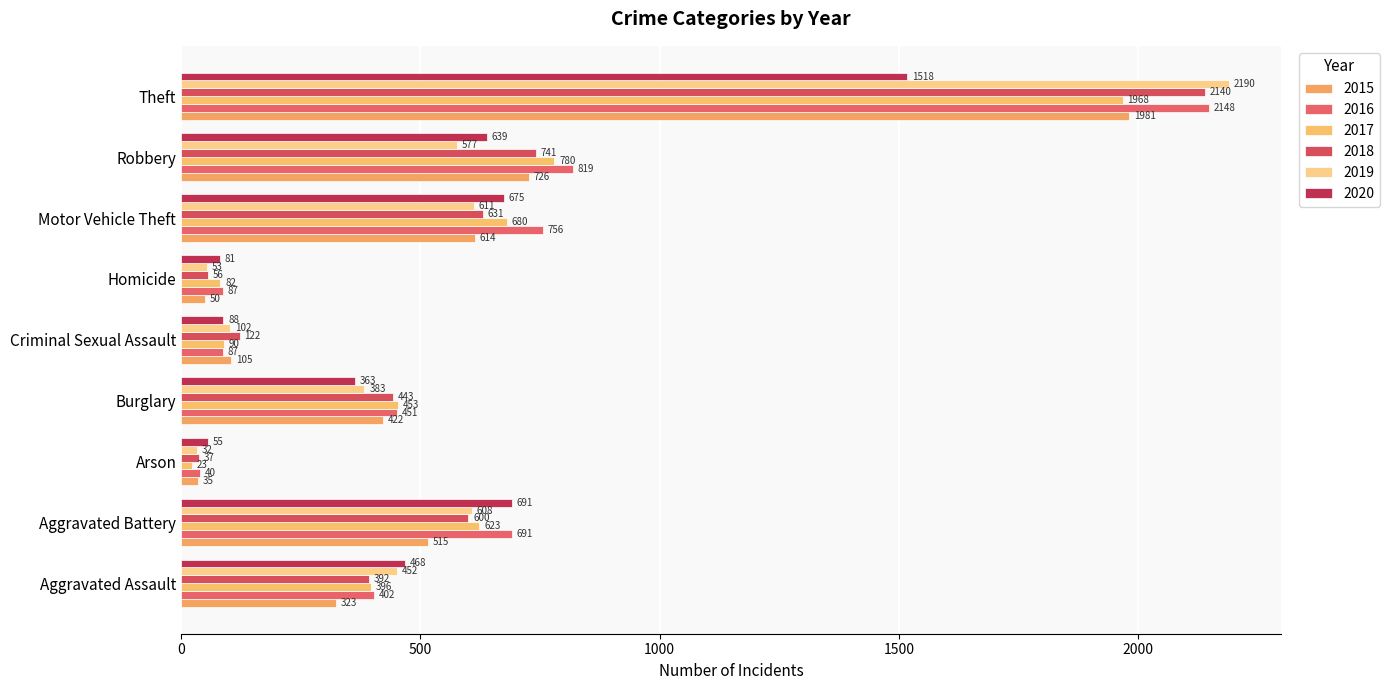

True or false: 2020 has a value of 159 at Motor Vehicle Theft.

False